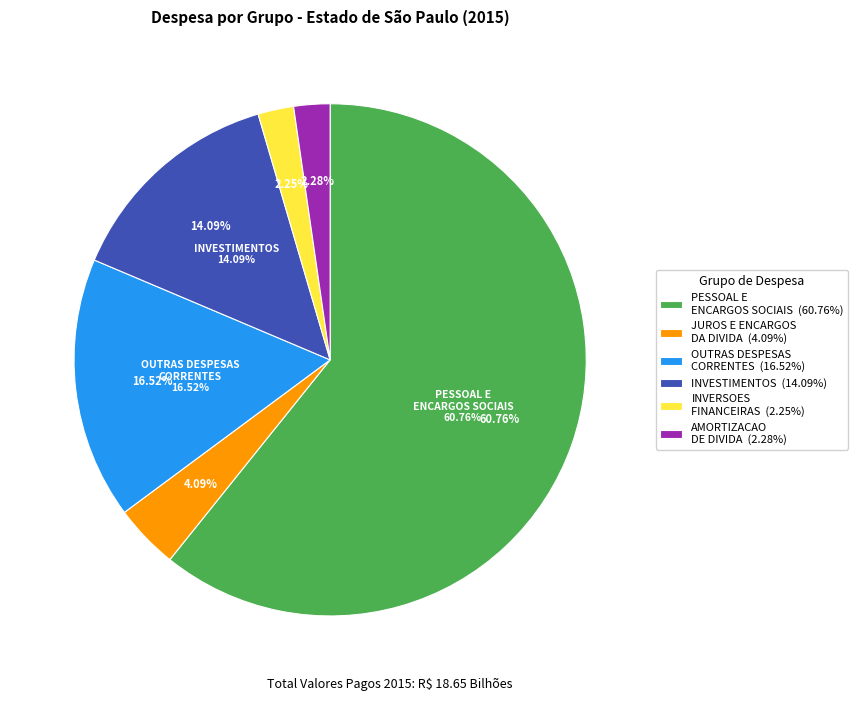

How many segments does this pie chart have?

6